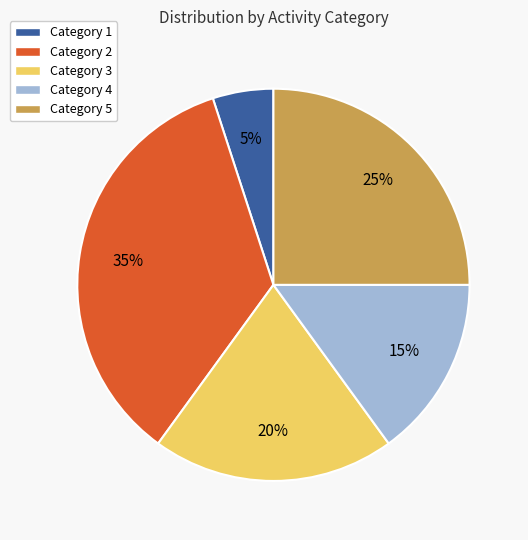

Which has a higher value, Category 3 or Category 5?

Category 5